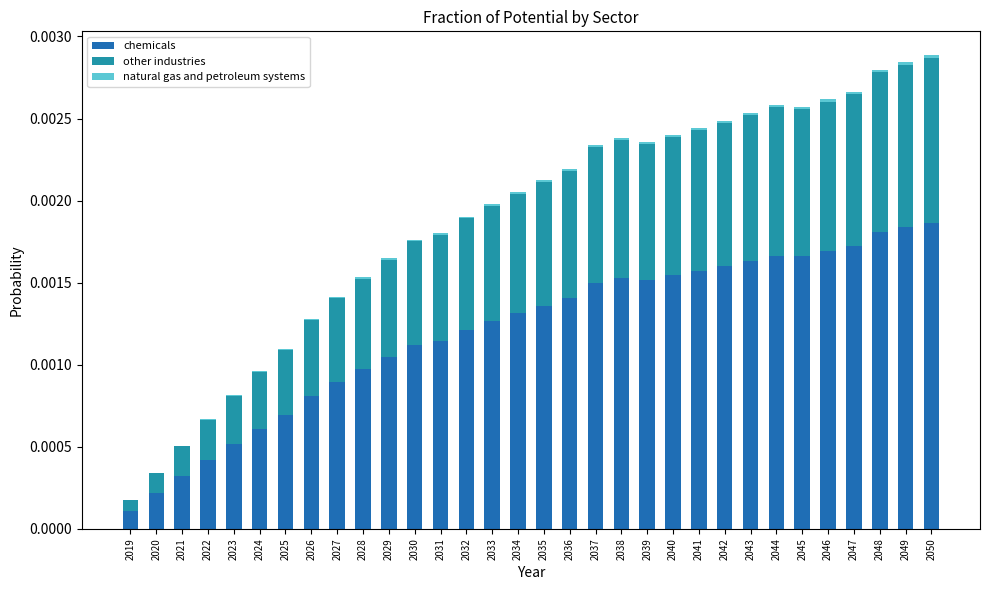

Is it true that chemicals equals 0.0 at 2032?

True